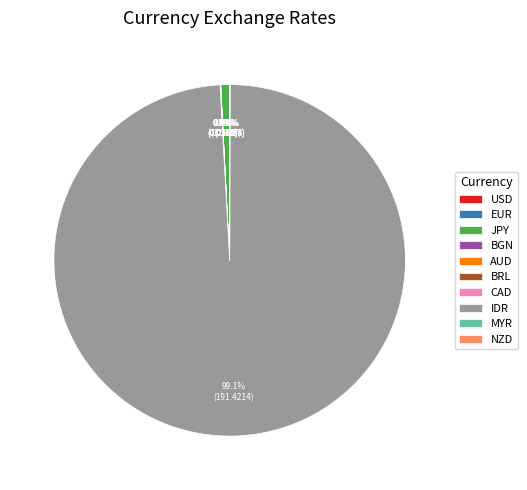

What is the largest slice in the pie chart?

IDR